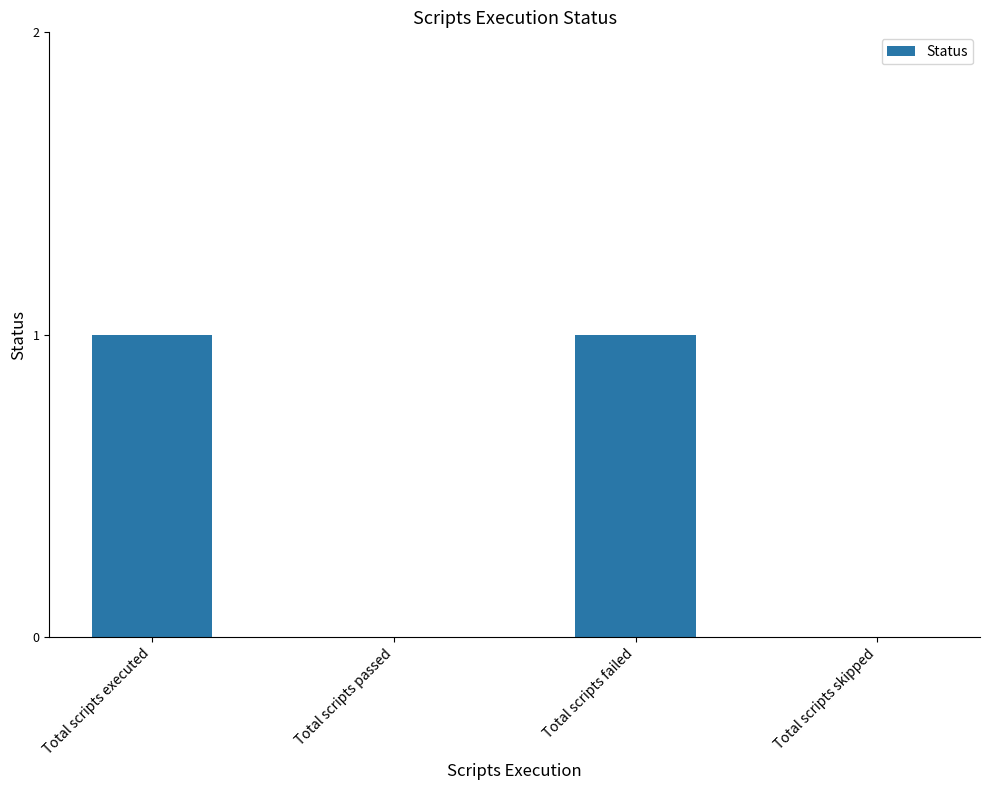

Reading left to right, what are all the values shown in this chart?

1	0	1	0